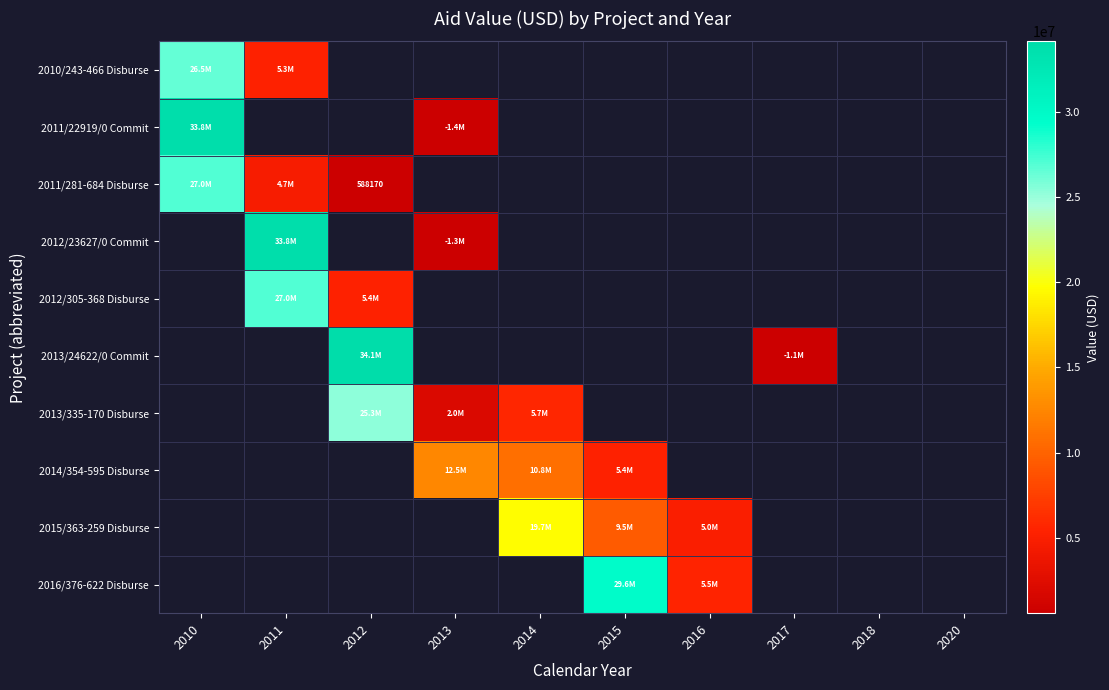

Which series has the widest spread of values?

2011/22919/0 Commit